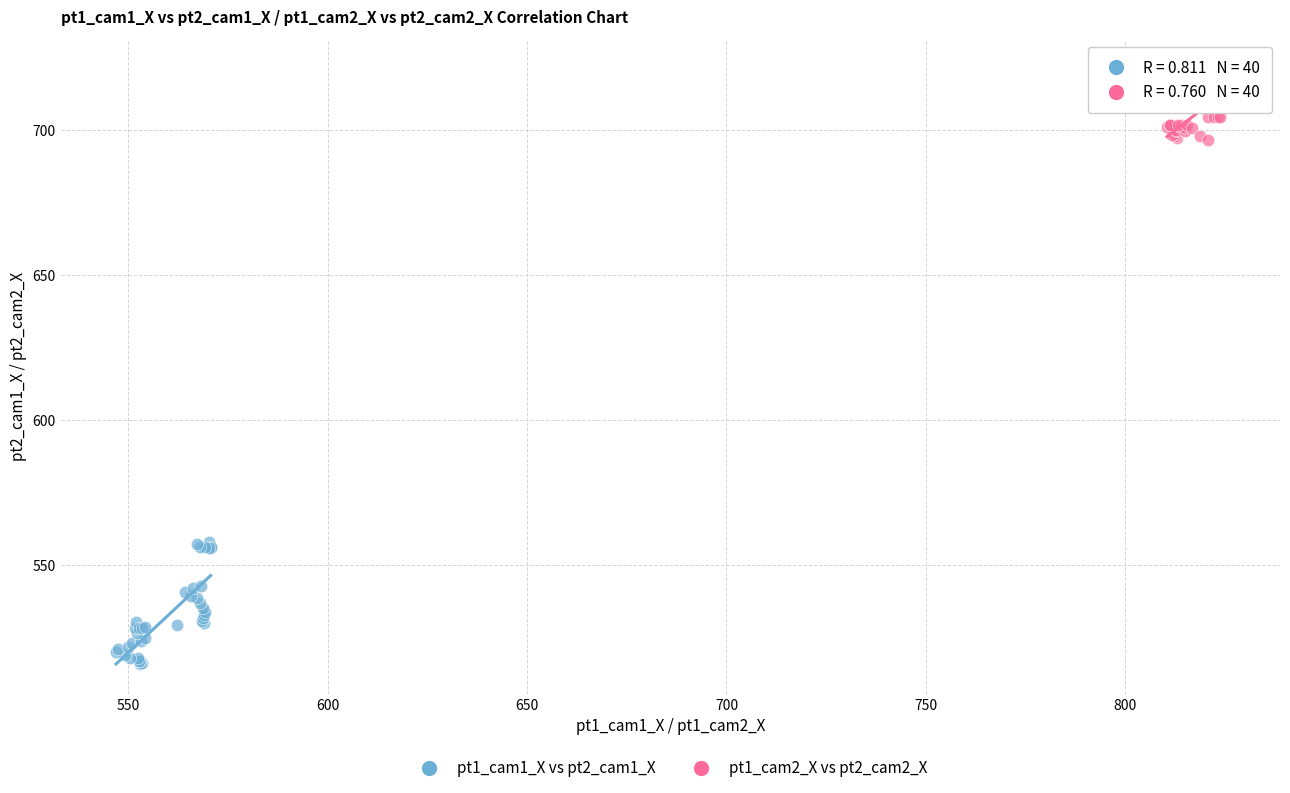

What are all the series names shown in the legend?

pt1_cam1_X vs pt2_cam1_X, pt1_cam2_X vs pt2_cam2_X